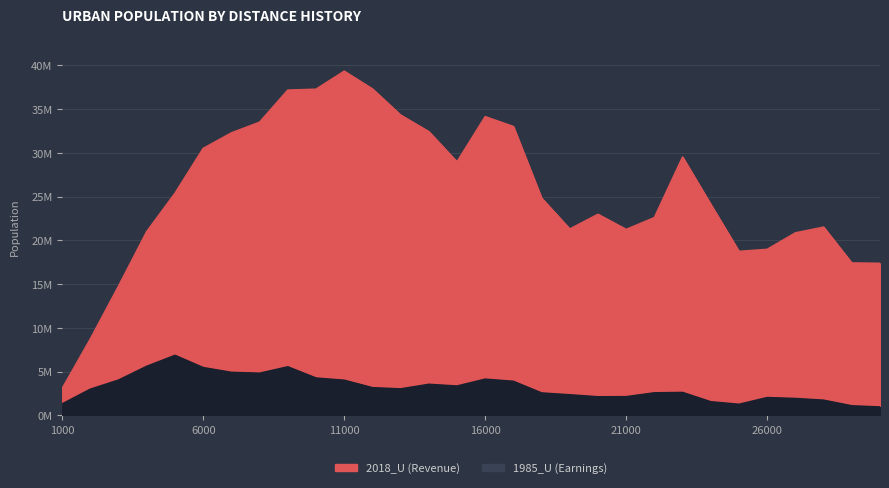

Reading left to right, transcribe all the data shown in this chart.

1985_U: 1310319	2990946	4031771	5606142	6852484	5457256	4909191	4814135	5545346	4262855	4011851	3161778	3022678	3546554	3348406	4136712	3886746	2558040	2347892	2121862	2132624	2573654	2615668	1551569	1263242	2031398	1925583	1732593	1088632	957416
2018_U: 3067065	8735614	14773615	21005439	25371406	30496825	32272395	33493292	37156888	37262752	39320925	37298466	34312325	32416842	28961414	34126161	32999052	24821645	21288891	22971037	21242133	22596197	29510428	24100879	18735506	18966603	20850560	21507119	17412076	17371493